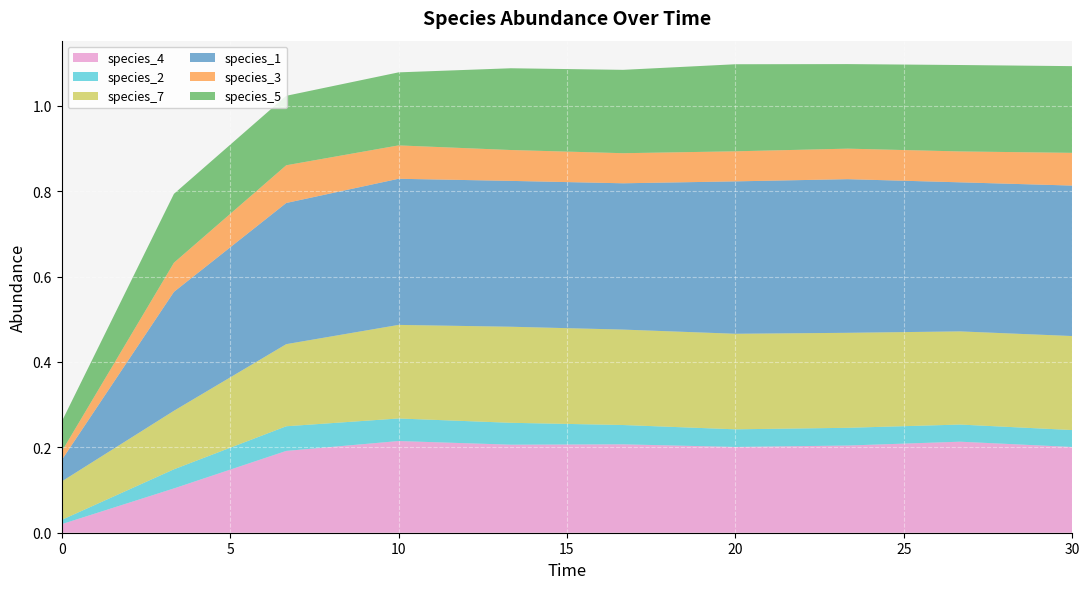

Reading right to left, list all the values displayed in this chart.

species_4: 0.2	0.2	0.2	0.2	0.2	0.2	0.2	0.2	0.1	0.0
species_2: 0.0	0.0	0.0	0.0	0.0	0.1	0.1	0.1	0.0	0.0
species_7: 0.2	0.2	0.2	0.2	0.2	0.2	0.2	0.2	0.1	0.1
species_1: 0.4	0.3	0.4	0.4	0.3	0.3	0.3	0.3	0.3	0.1
species_3: 0.1	0.1	0.1	0.1	0.1	0.1	0.1	0.1	0.1	0.0
species_5: 0.2	0.2	0.2	0.2	0.2	0.2	0.2	0.2	0.2	0.1